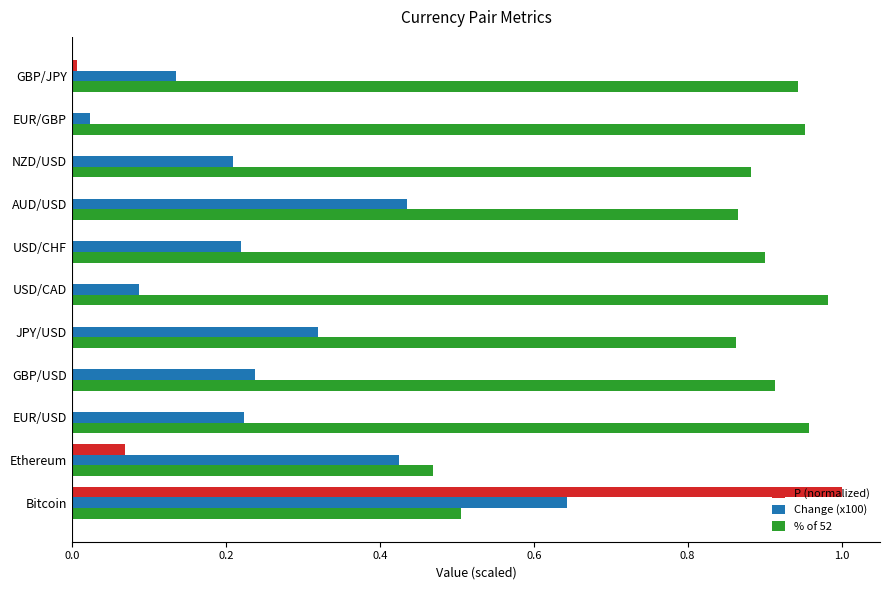

What is the sum of all P (normalized) values?

1.1